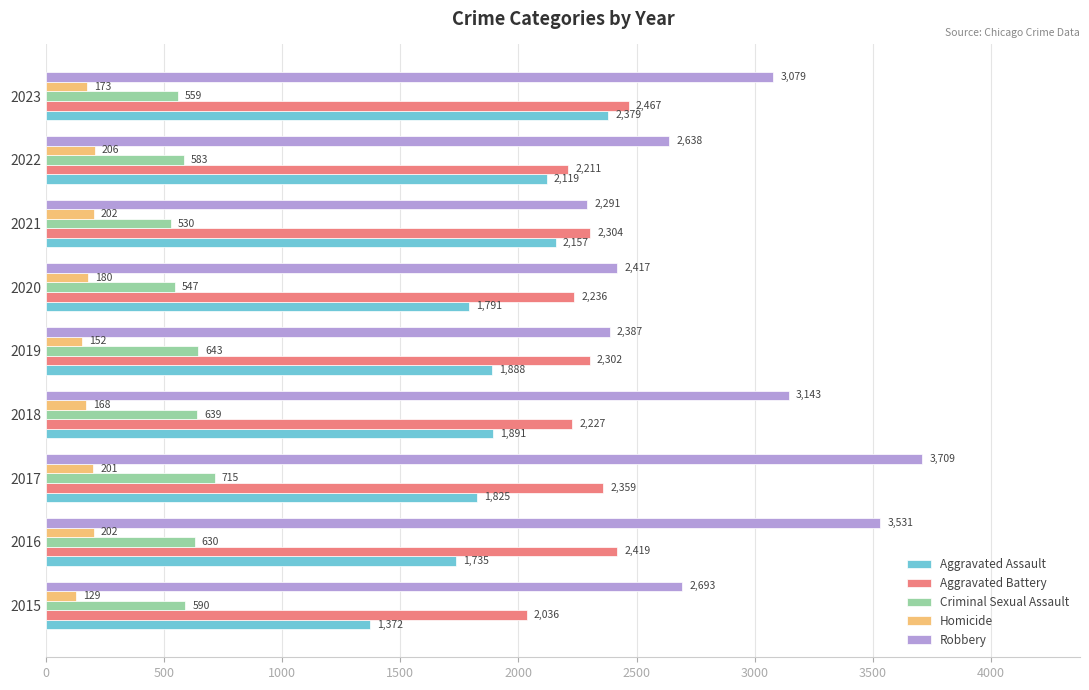

What are all the series names shown in the legend?

Aggravated Assault, Aggravated Battery, Criminal Sexual Assault, Homicide, Robbery